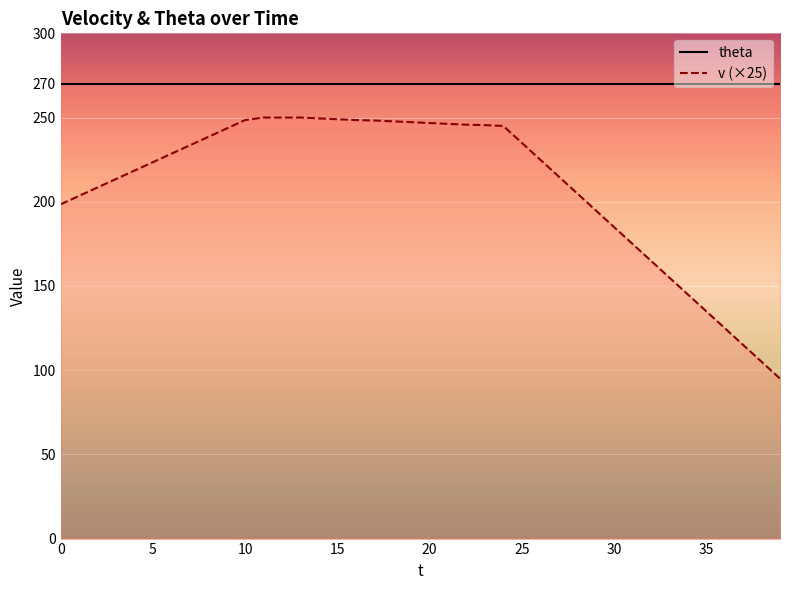

How many values in the v (×25) series exceed 228?

20